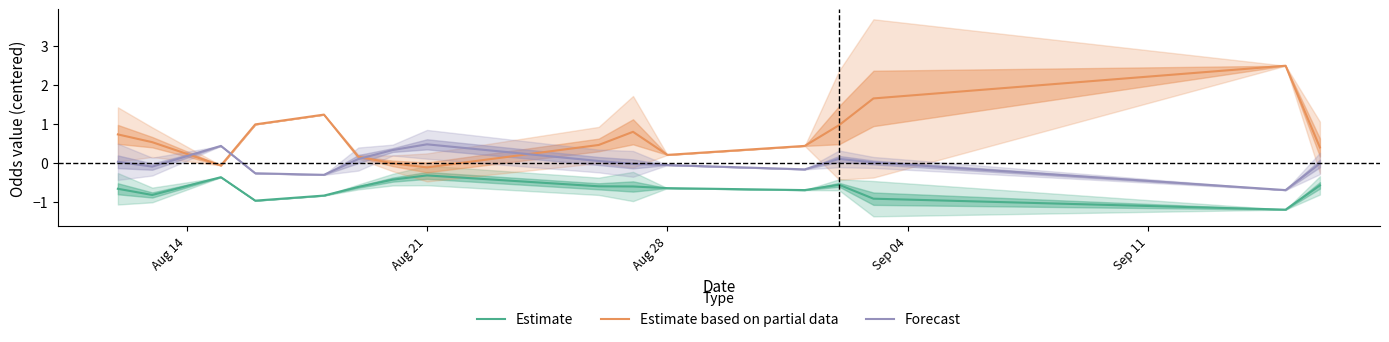

Rank the series by their maximum value, from highest to lowest.

Estimate based on partial data, Forecast, Estimate